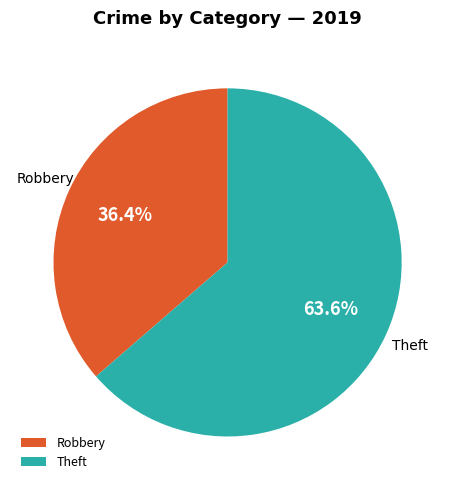

Count the number of slices in the pie.

2